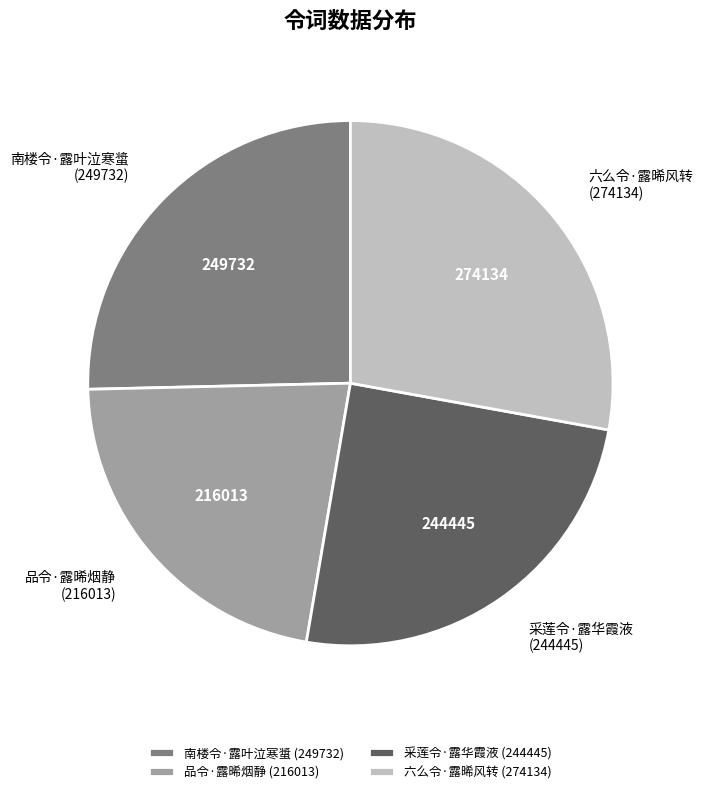

Is there any slice that represents more than half of the pie?

No